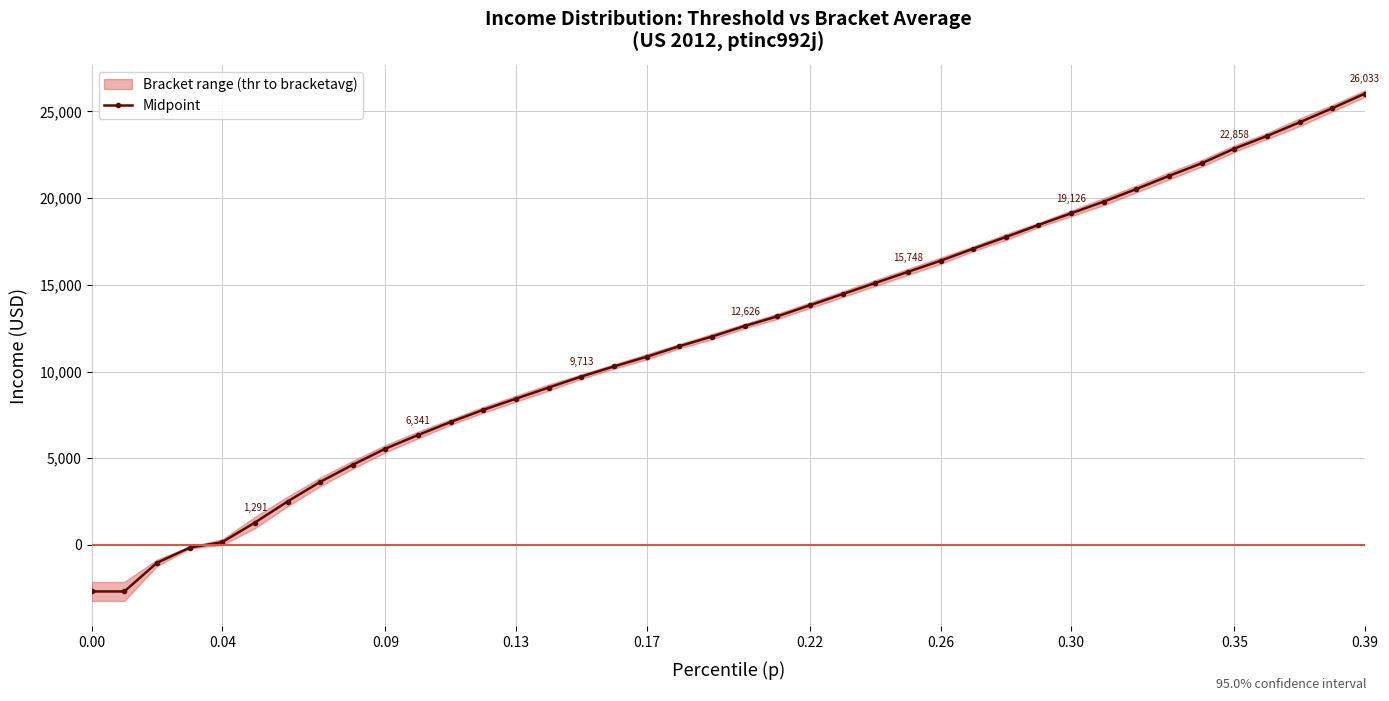

What is the greatest value displayed?

26032.6